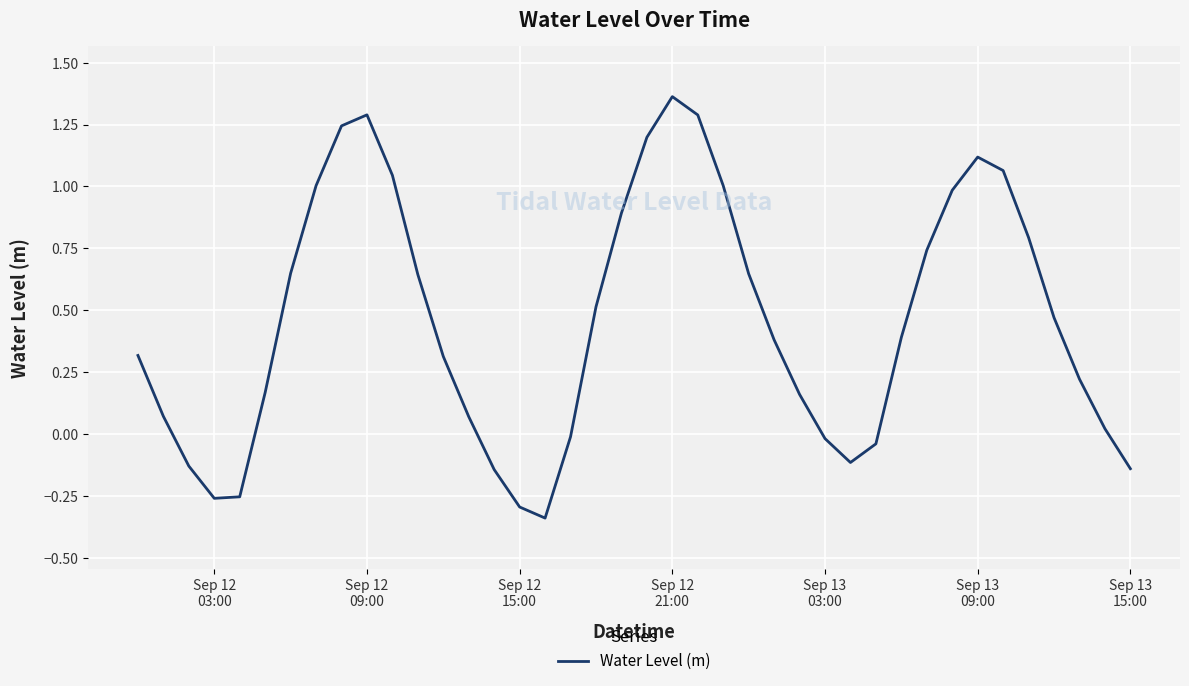

Does the chart have visible grid lines?

Yes